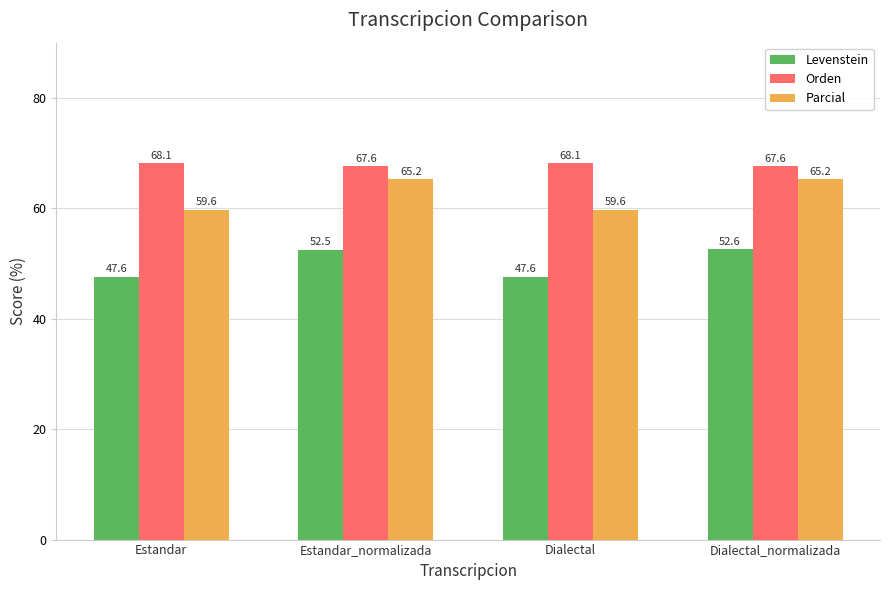

What are all the series names shown in the legend?

Levenstein, Orden, Parcial